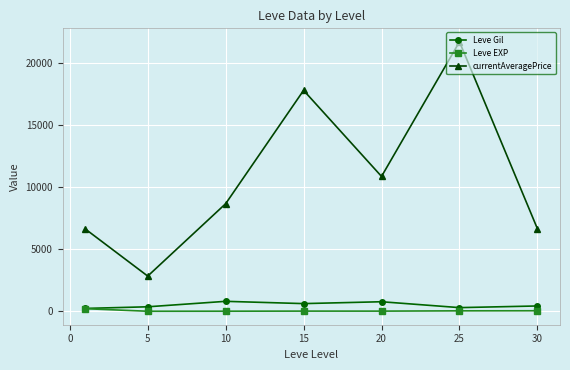

Which series has the largest range (max minus min)?

currentAveragePrice